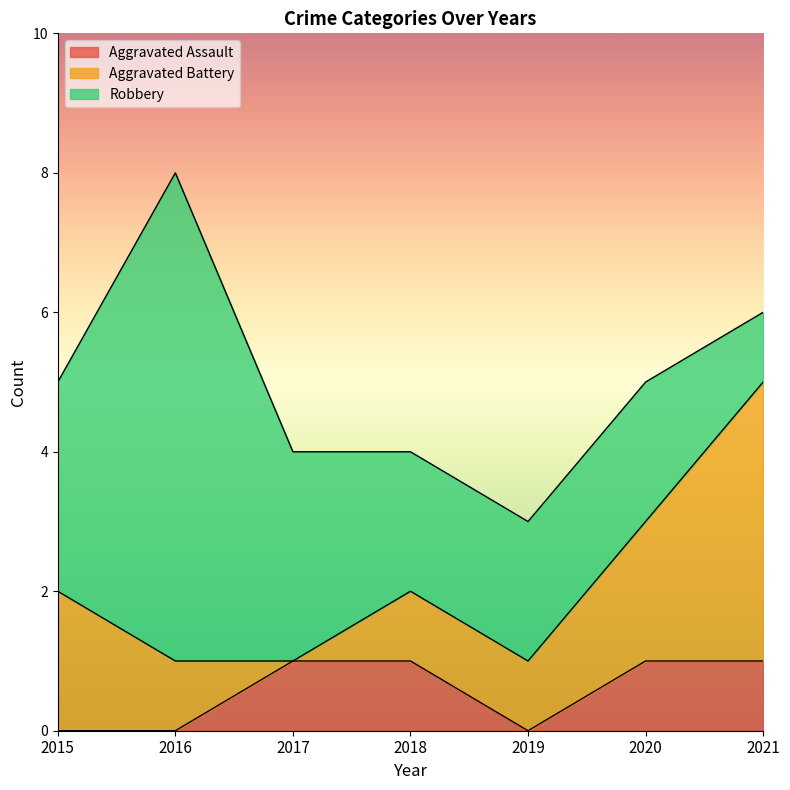

Which series has the largest total across all categories?

Robbery